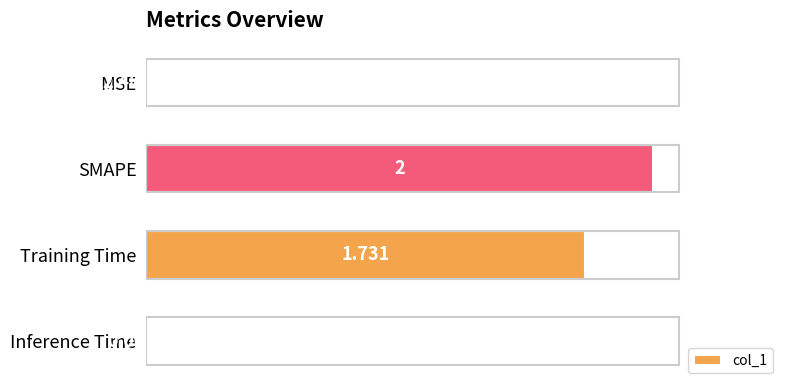

How many data points does each series have?

4